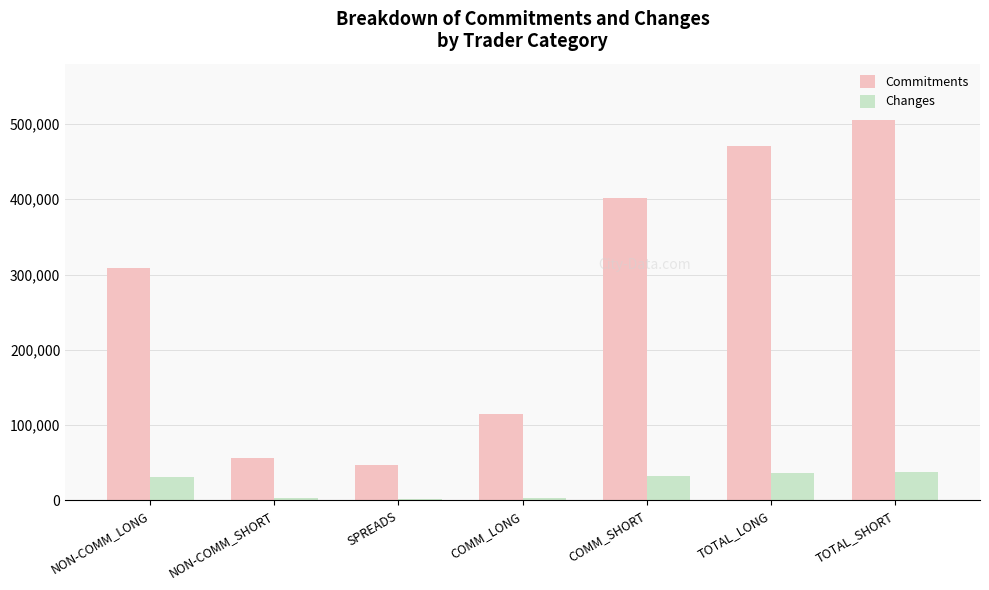

Are the bars grouped side by side (vs. stacked)?

Yes